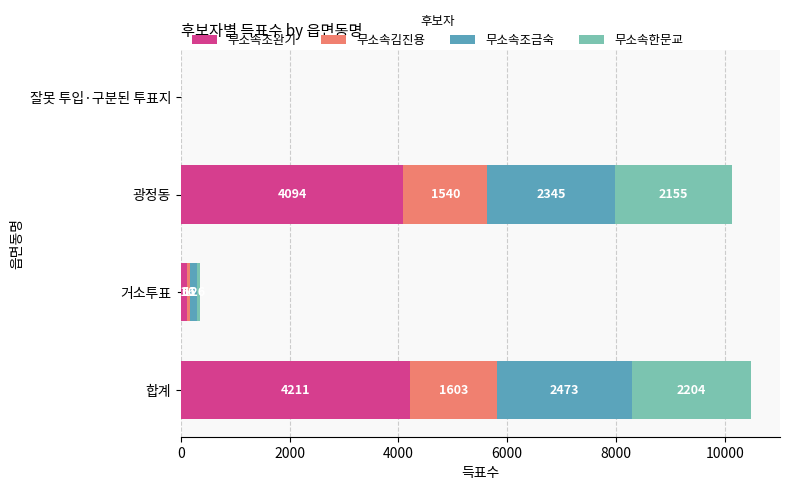

What is the sum of the 무소속조완기 values at 광정동 and 거소투표?

4210